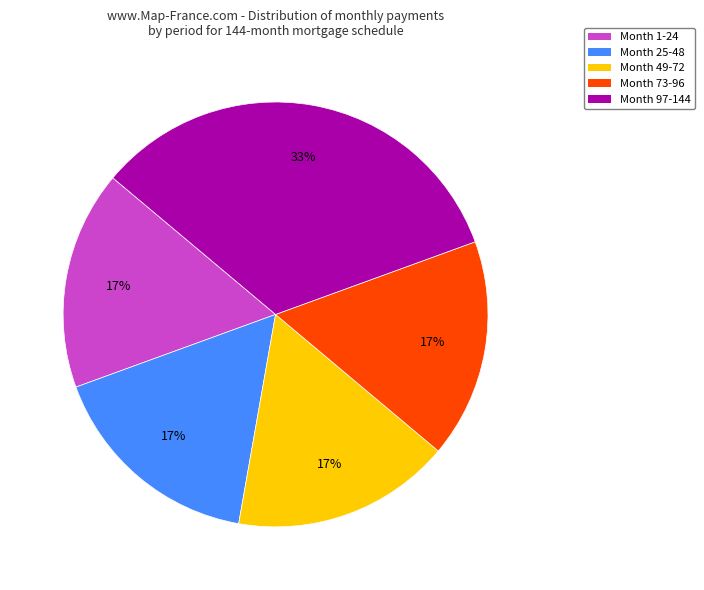

Which category has the biggest portion of the pie?

Month 97-144